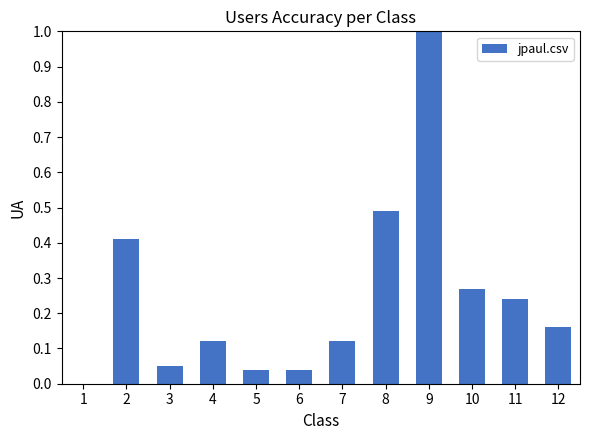

What is the sum of all values?

2.9